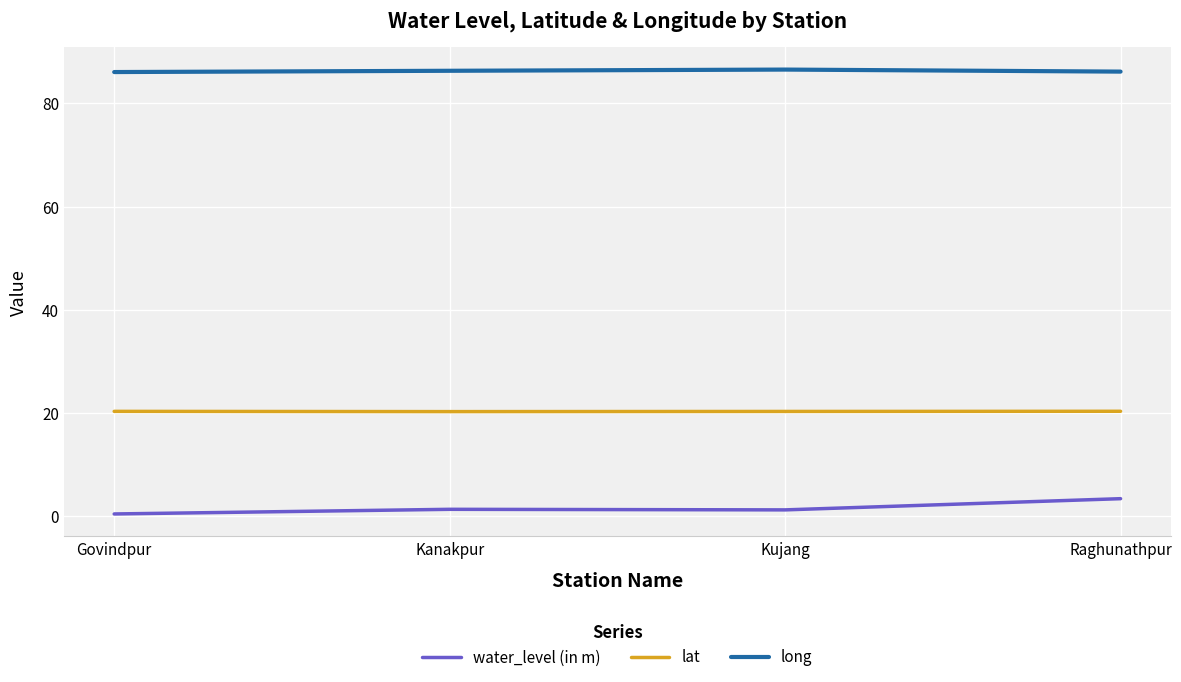

The value of long at Govindpur is 147.3. True or false?

False